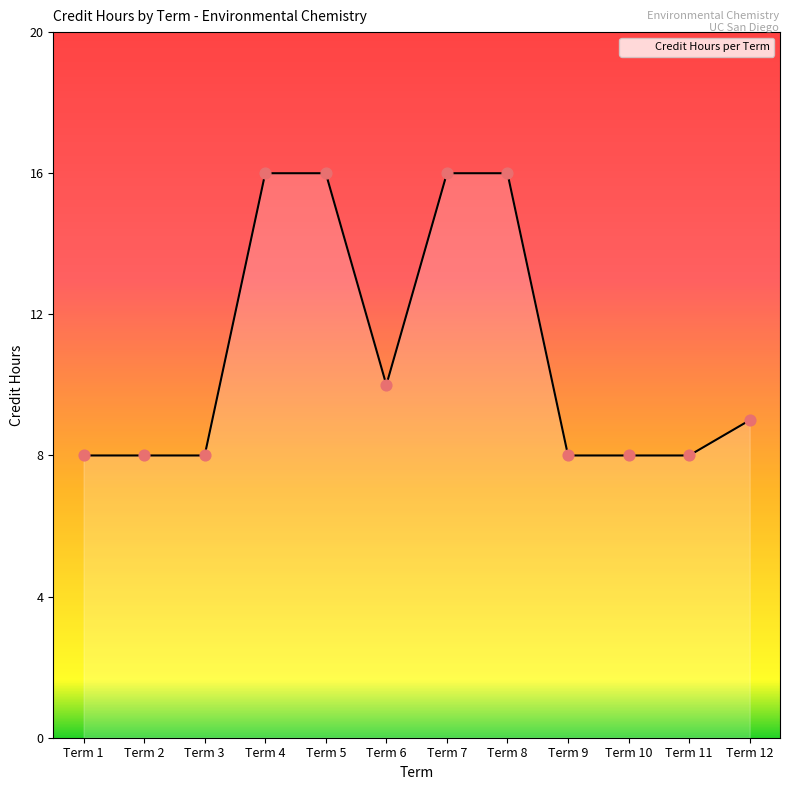

Which has a higher value, Term 2 or Term 7?

Term 7